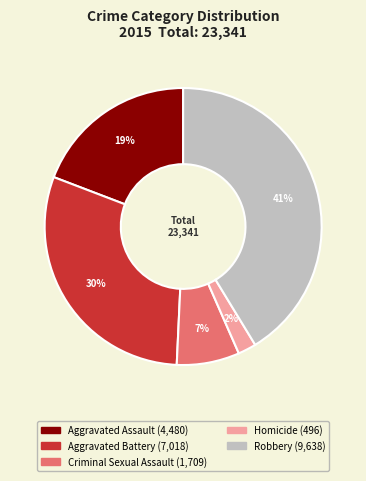

Which has a higher value, Aggravated Assault or Robbery?

Robbery